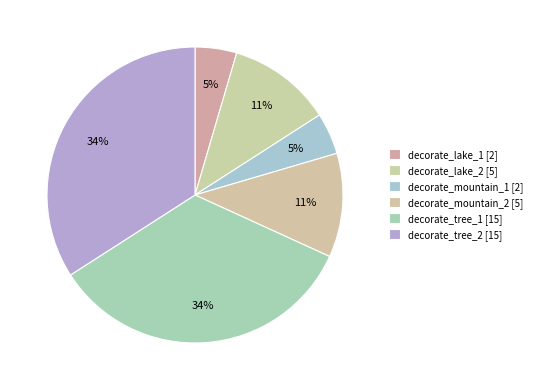

To the nearest percent, what is the difference between the decorate_lake_2 and decorate_tree_1 slice percentages?

23%